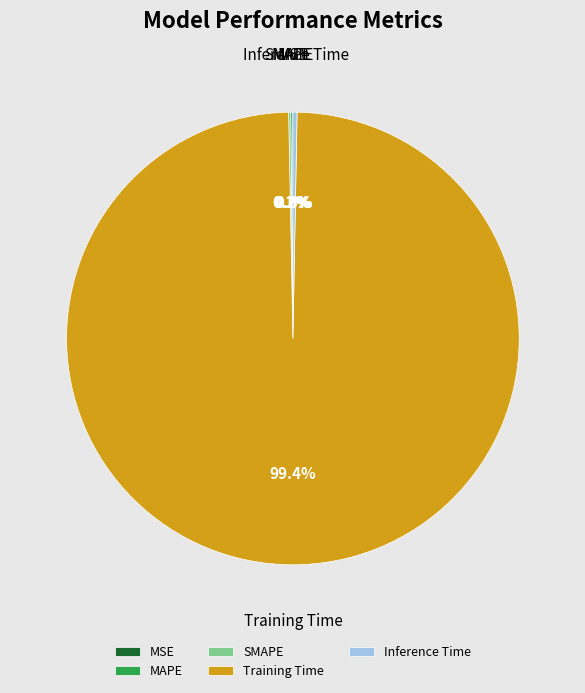

What is the largest slice in the pie chart?

Training Time